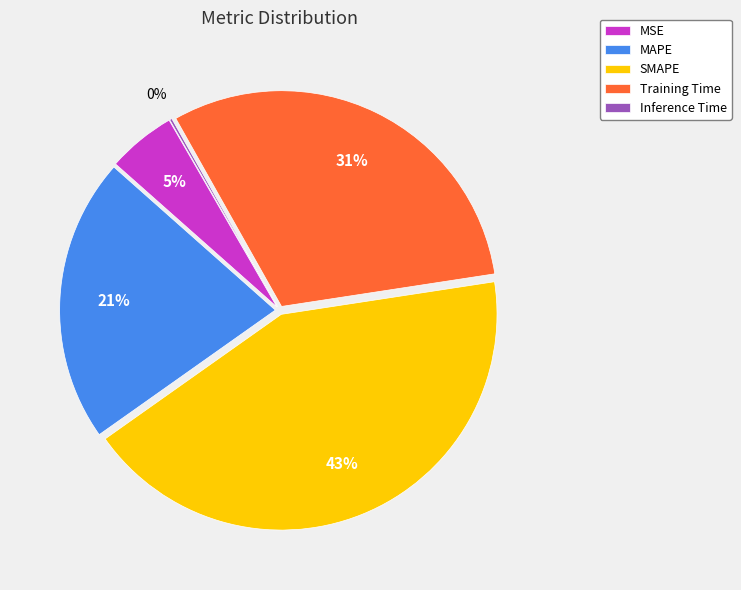

Which category has the biggest portion of the pie?

SMAPE